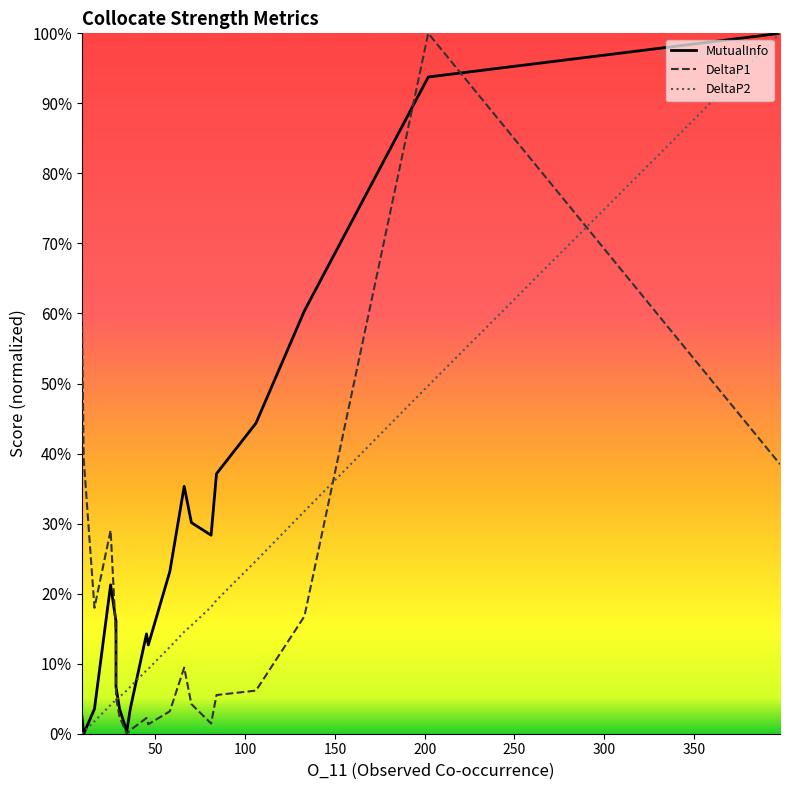

What is the label of the 5th point from the left?

200